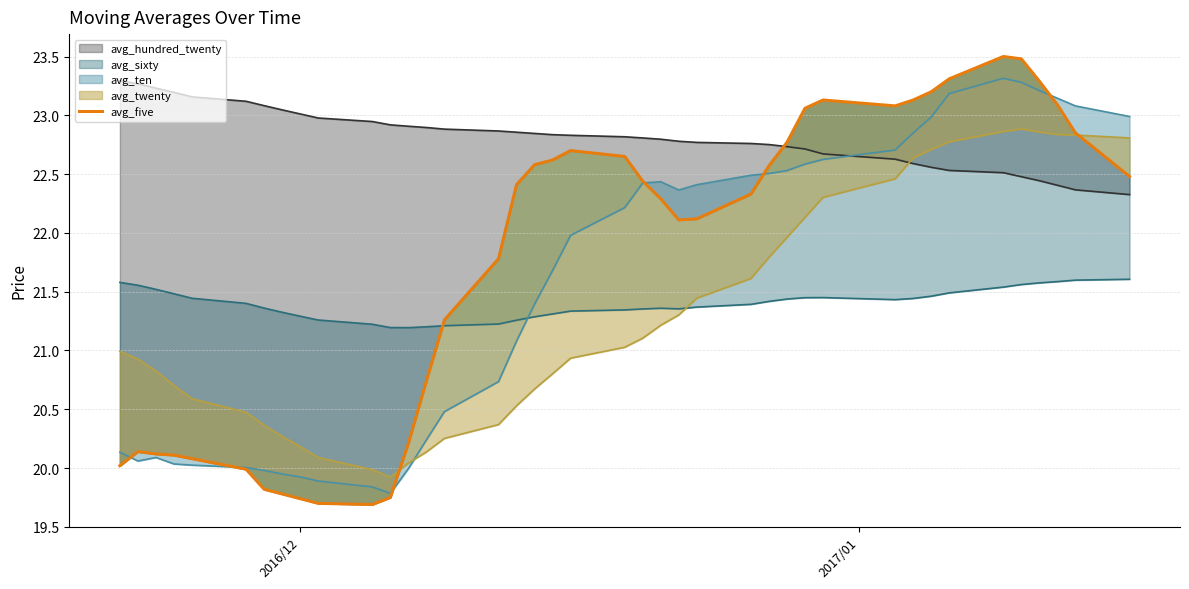

The chart shows a value of 5.8 at 38. True or false?

False